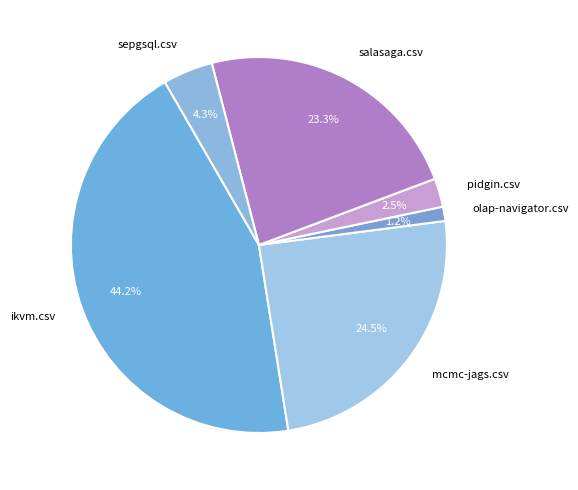

Does any single category account for the majority?

No